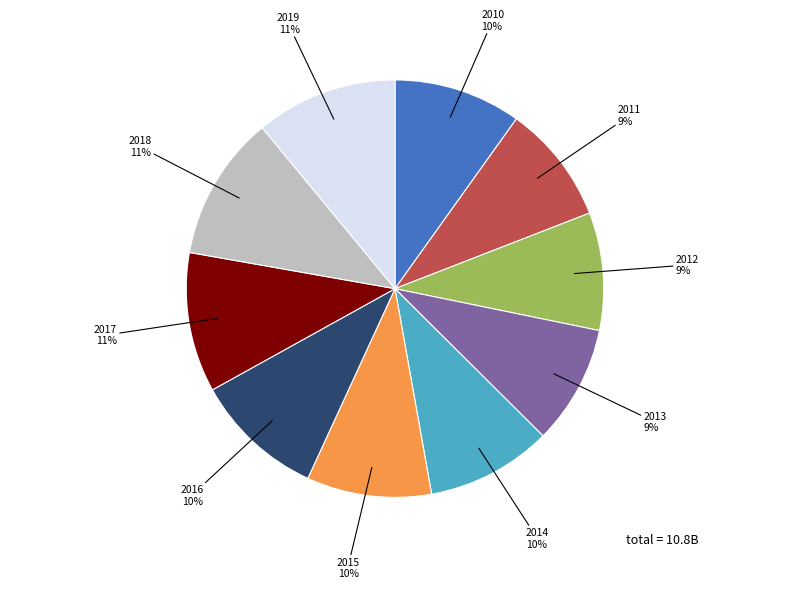

True or false: 2014 accounts for 10% of the total.

True